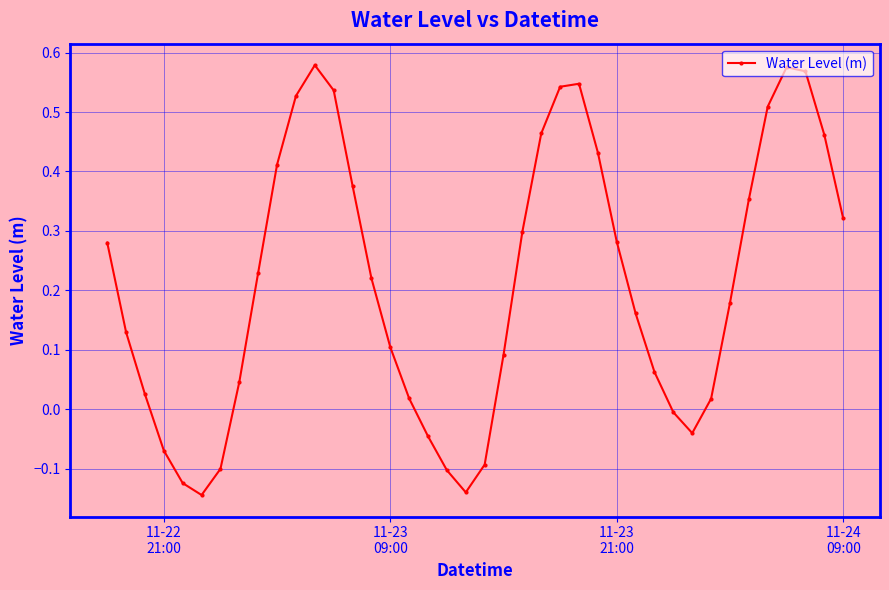

What is the difference between the maximum and minimum values?

0.7